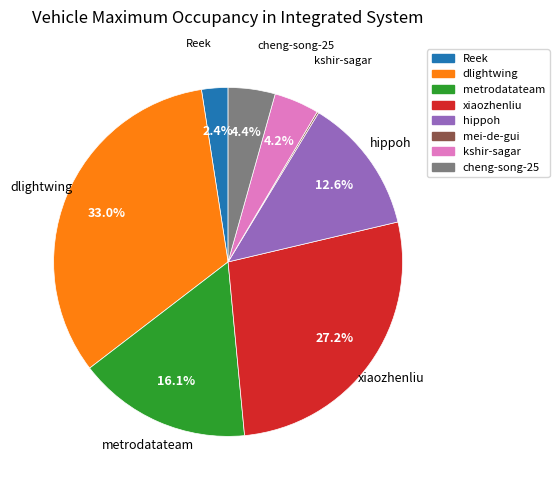

Is dlightwing the majority of the pie?

No